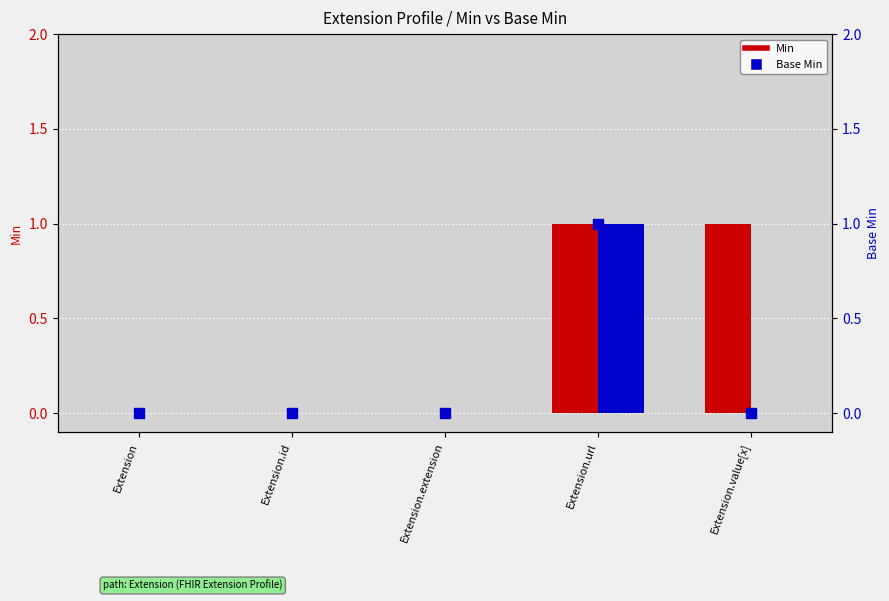

Which series has the largest total across all categories?

Min